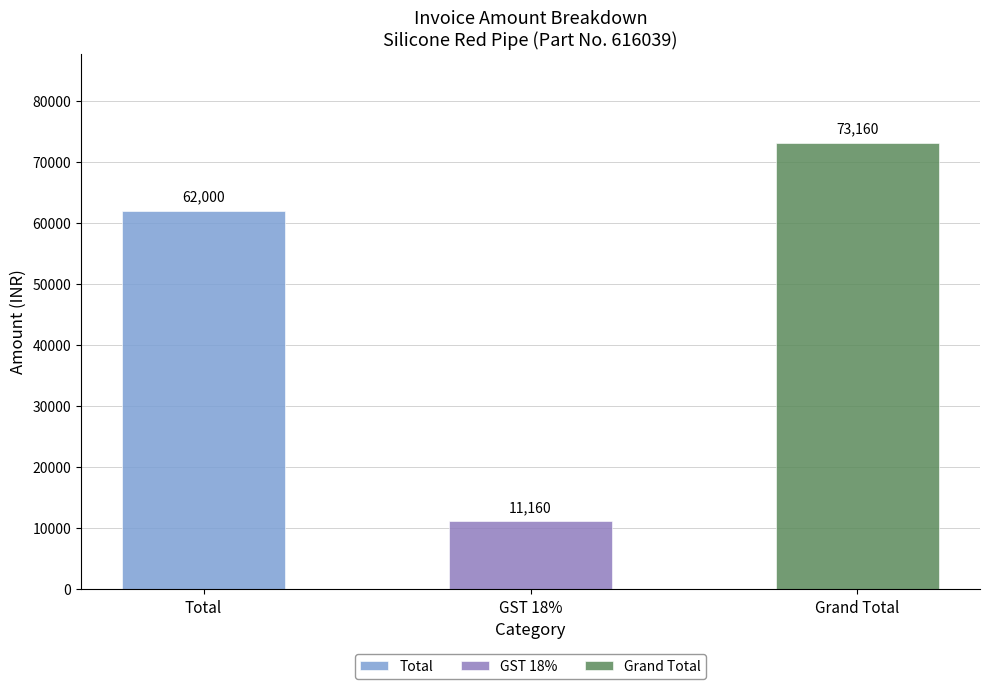

Reading right to left, list all the values displayed in this chart.

73160	11160	62000